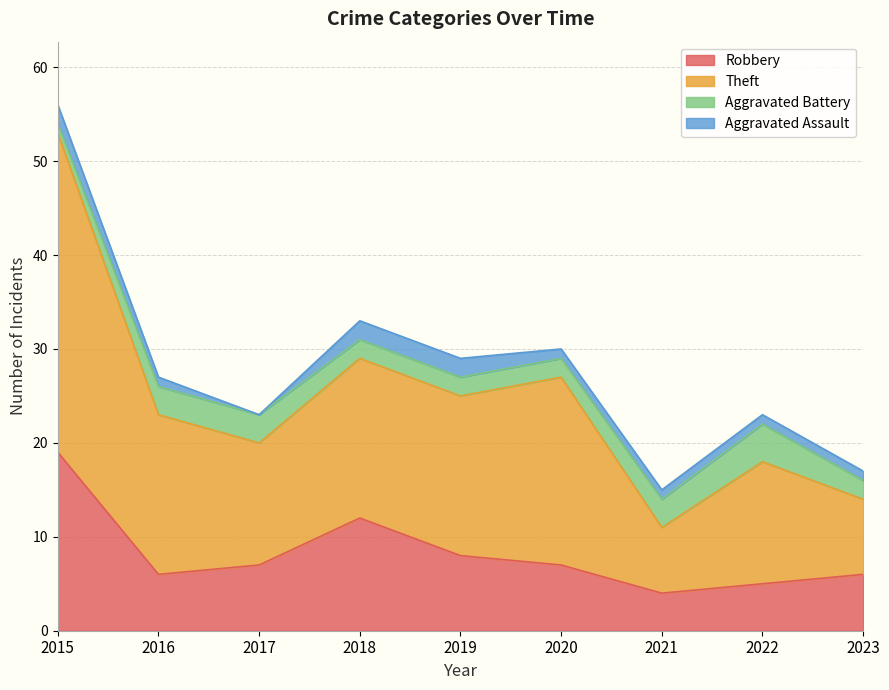

True or false: Theft has a value of 38 at 2019.

False